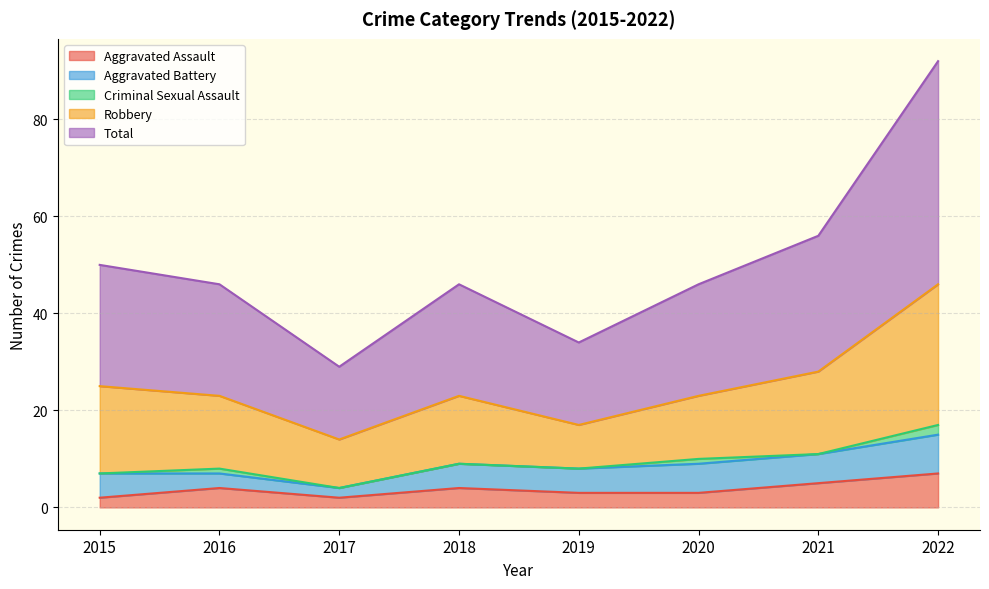

What is the greatest value displayed?

46